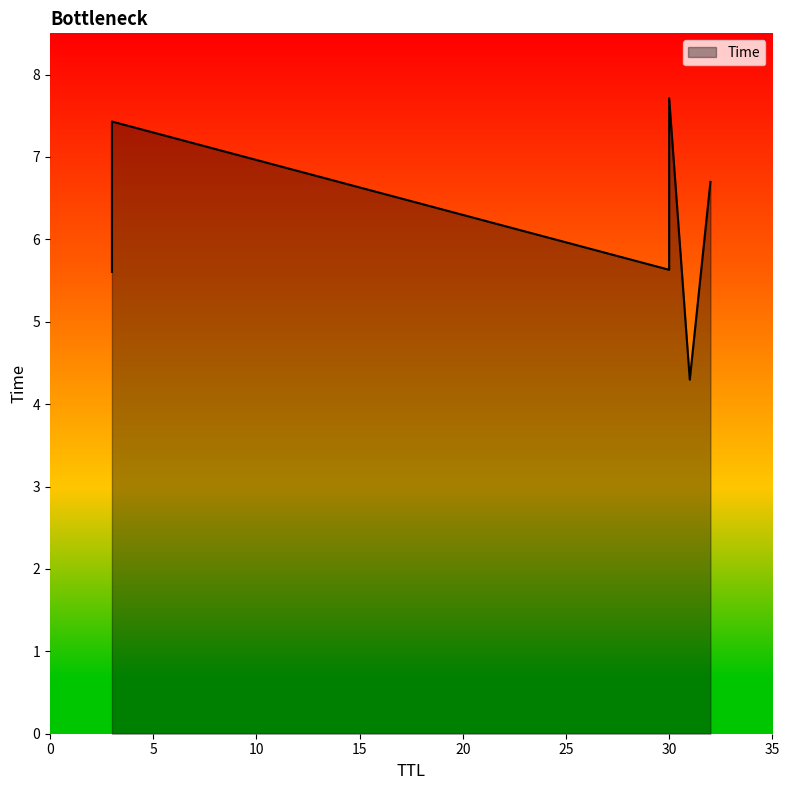

What is the change in value from 31 to 30?

+3.4